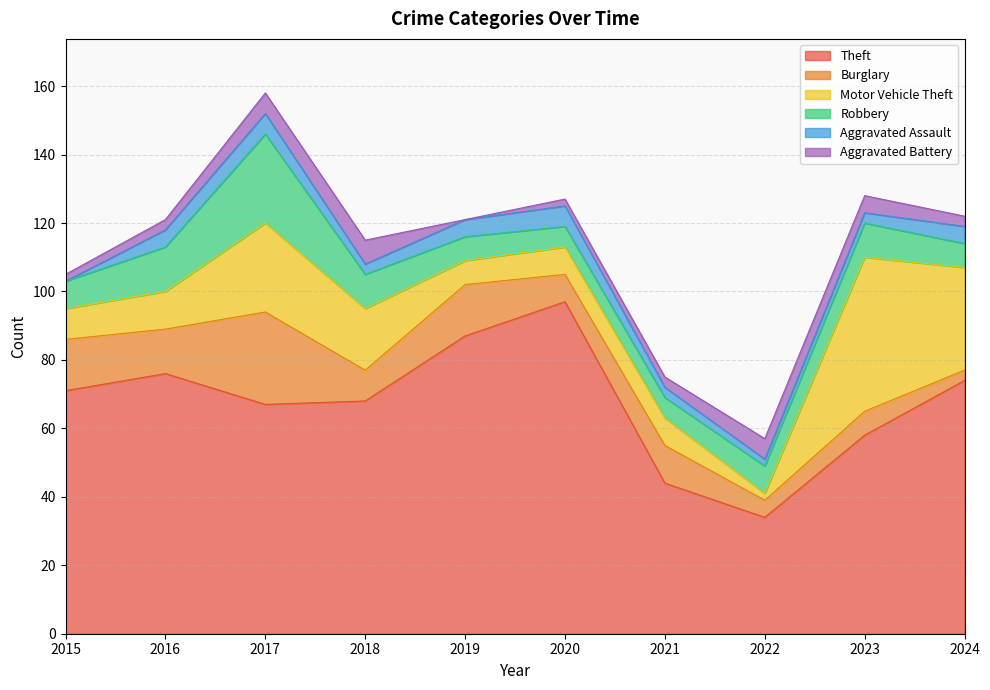

What is the value of the Motor Vehicle Theft point at the 6th from the left?

8